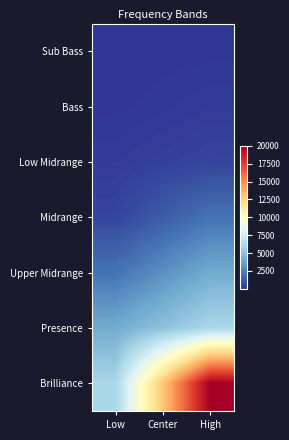

Count the number of data series in this chart.

7